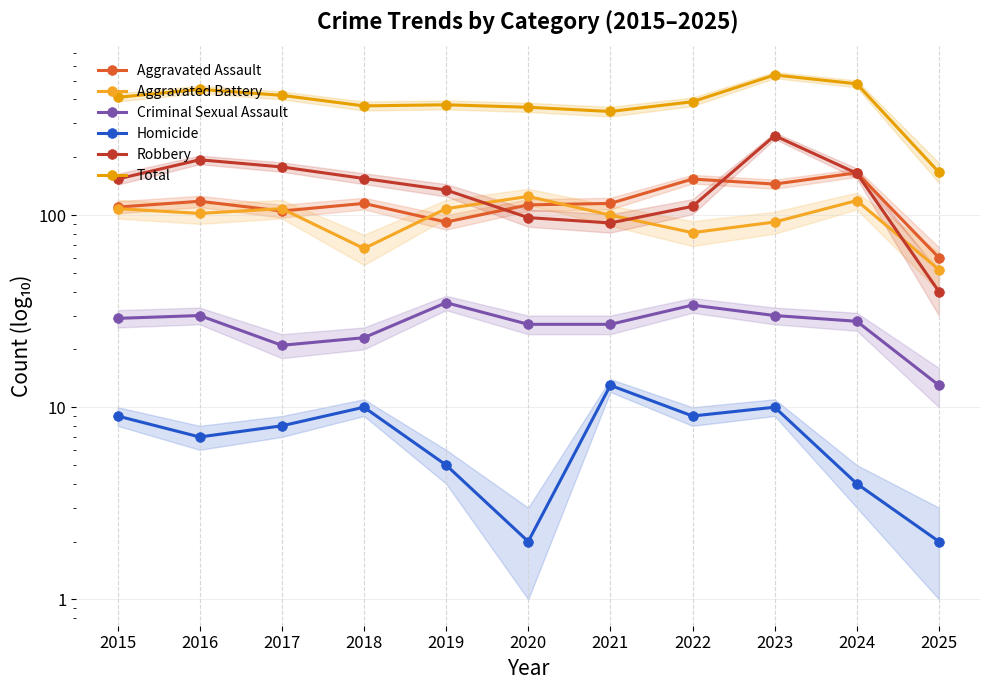

Where is Robbery nearest to the value 149?

2015